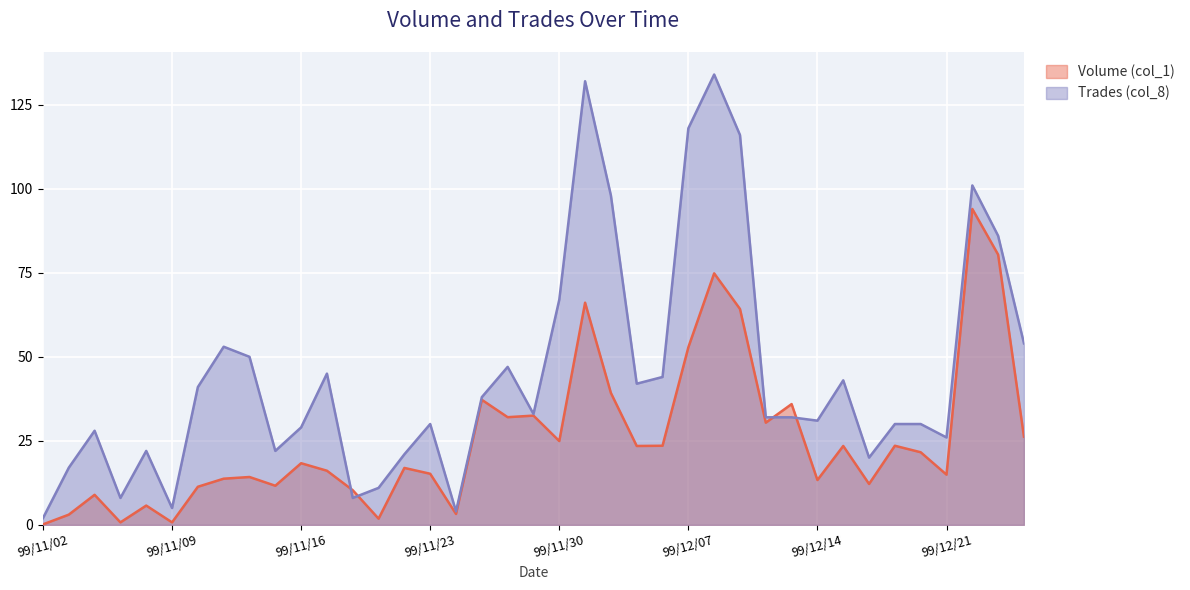

Is the value of Volume (col_1) at 99/11/30 greater than the value of Trades (col_8) at 99/11/23?

No